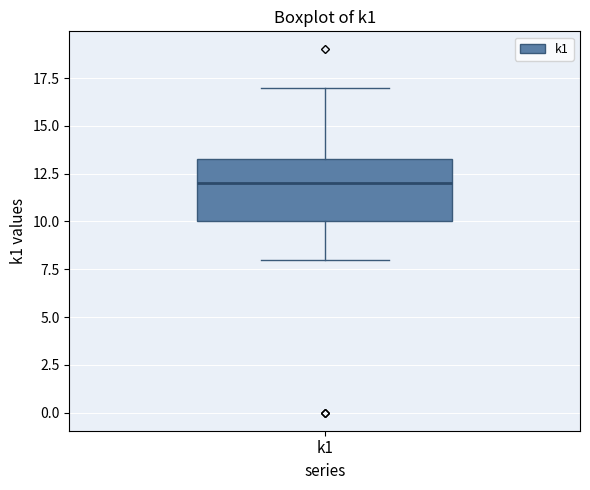

Read this box plot against the y-axis: the position of the median line, the range covered by the box, and the ends of both whiskers. The values are not printed on the chart, so give them approximately, as read against the axis.

median 12.0, box 10.0 to 13.5, whiskers 8.0 to 17.0